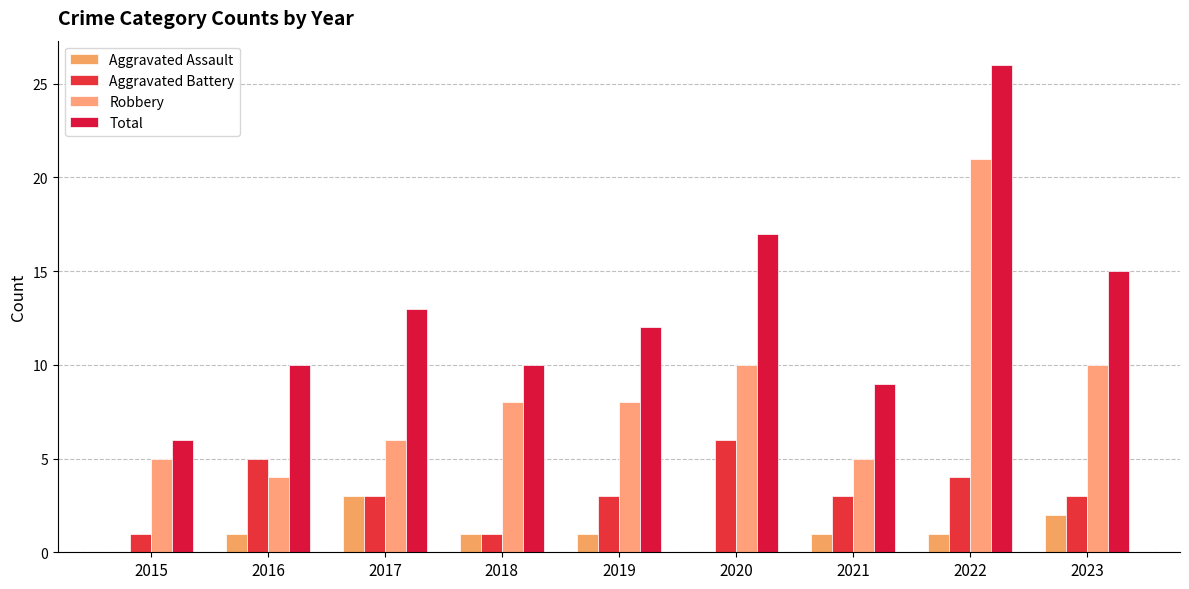

What is the difference between the highest and lowest values at 2021?

8